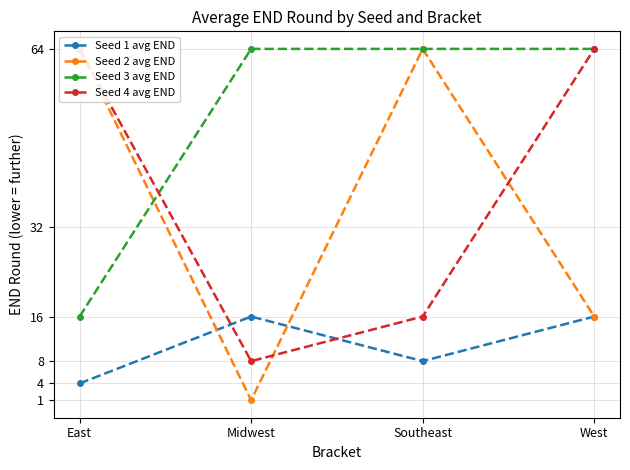

Which category has the highest value in the Seed 3 avg END series?

Midwest